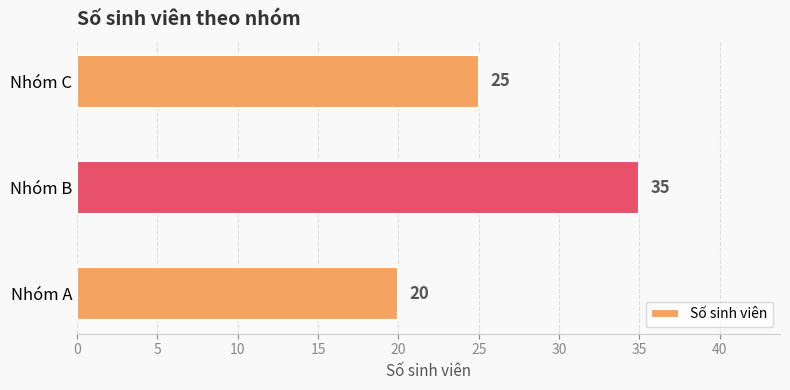

List the labels in order of value, smallest first.

Nhóm A, Nhóm C, Nhóm B